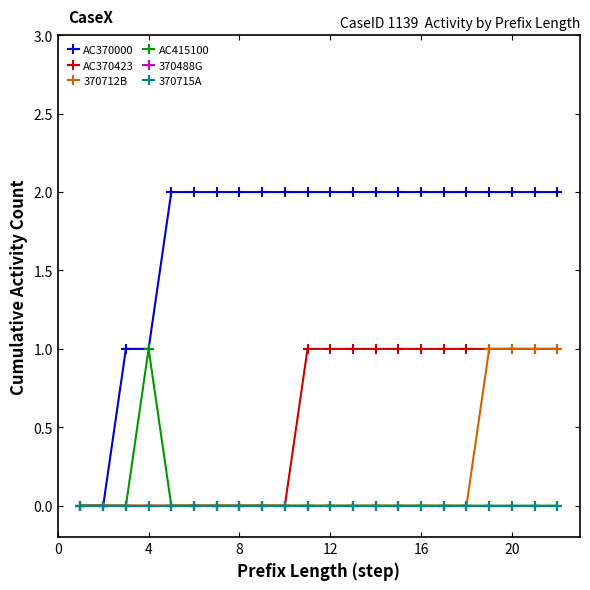

True or false: AC370423 and AC415100 intersect in this chart.

False